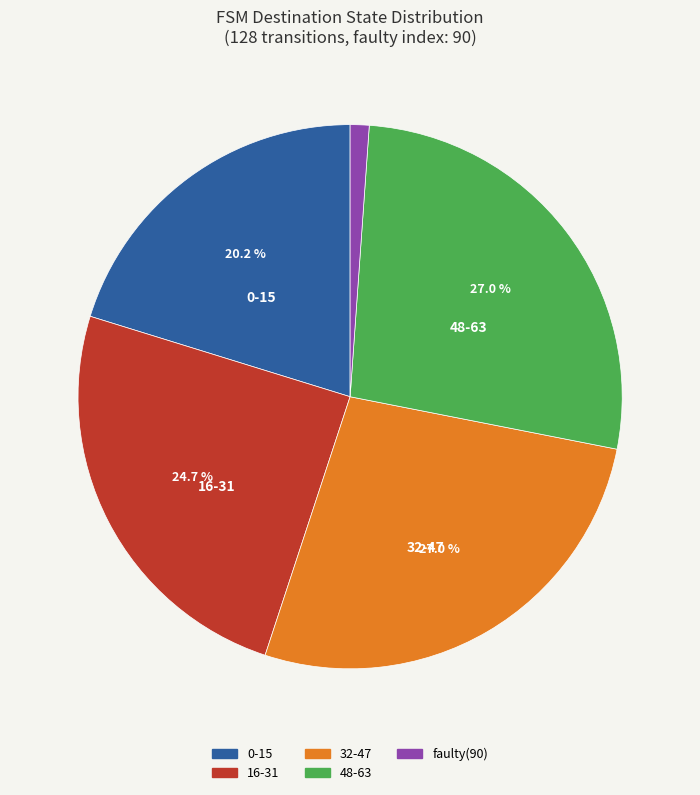

Is there a majority slice in this chart?

No